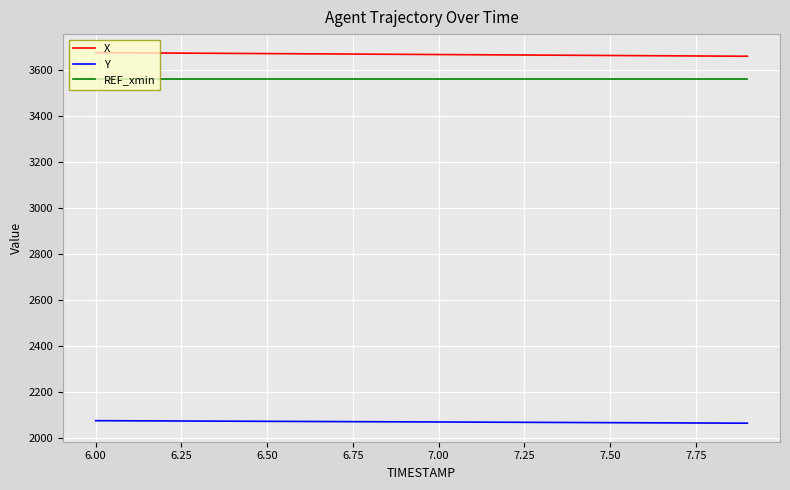

What is the minimum value for Y?

2063.0